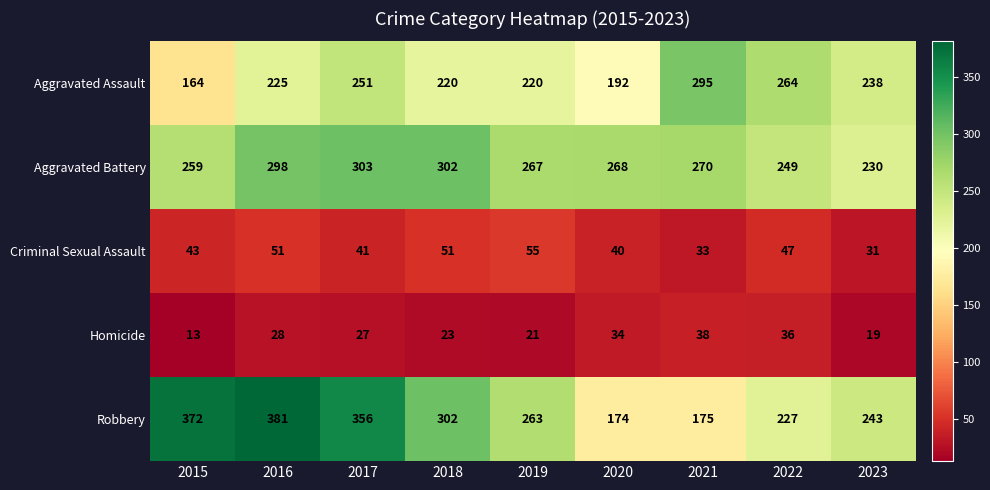

How many data points does each series have?

9